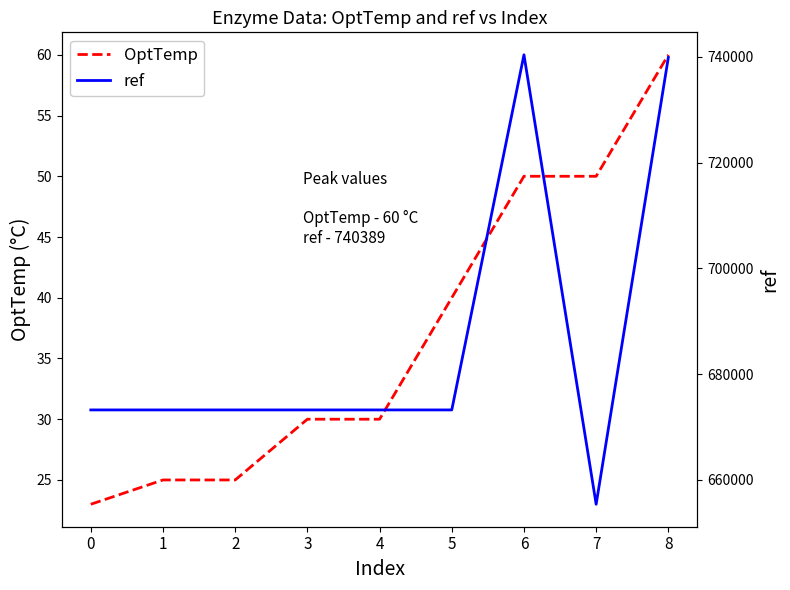

The ref series shows 1139848 at 7. True or false?

False